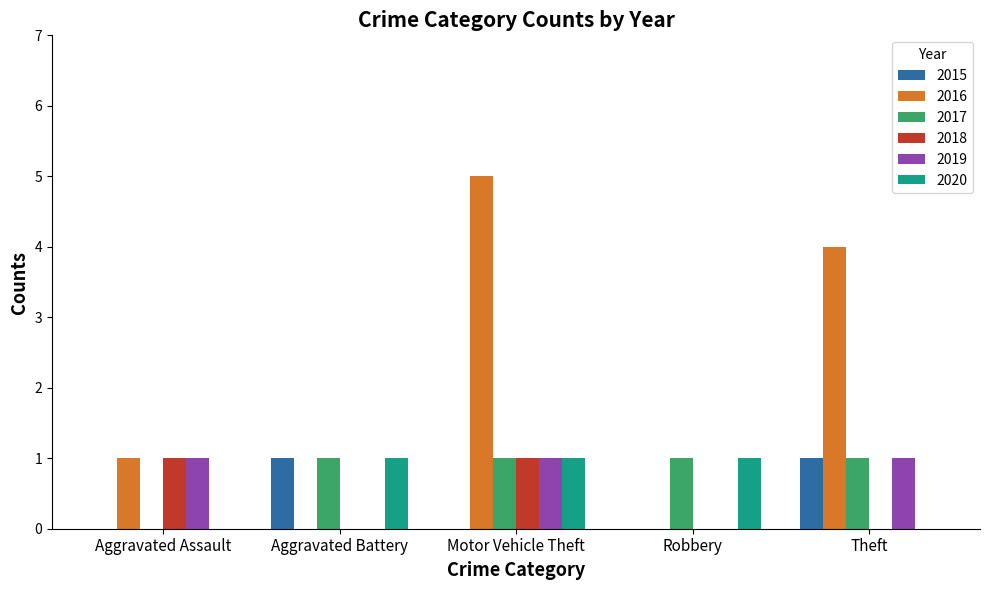

True or false: 2017 has a value of 1 at Theft.

True